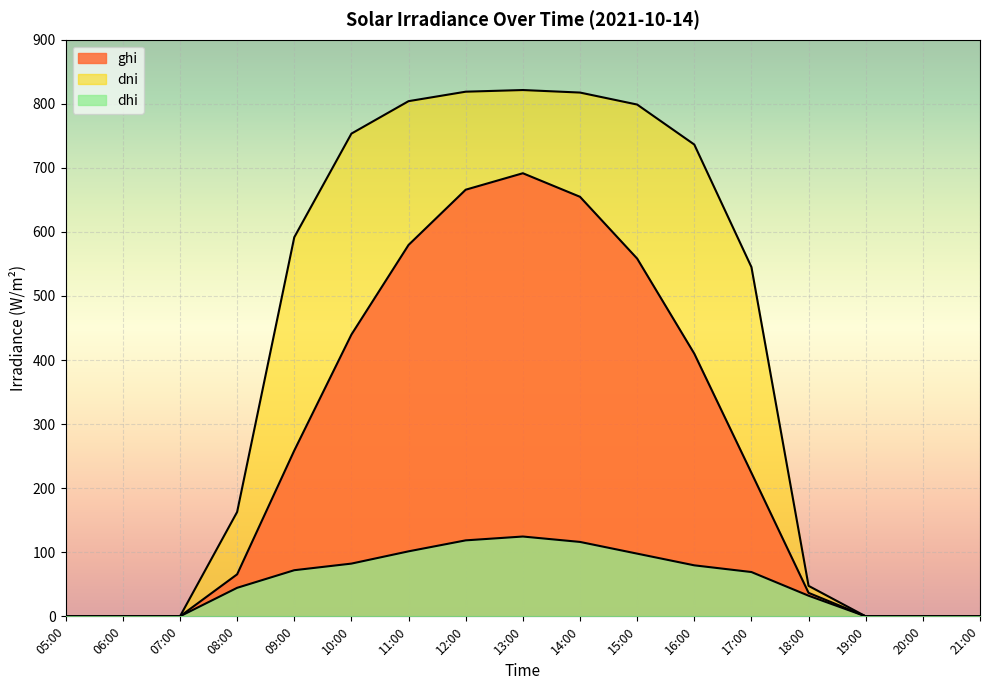

Which series changed the most between 09:00 and 19:00?

dni